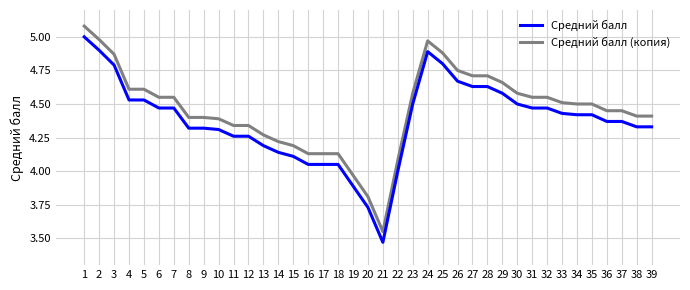

True or false: Средний балл (копия) has a value of 4.9 at 25.

True